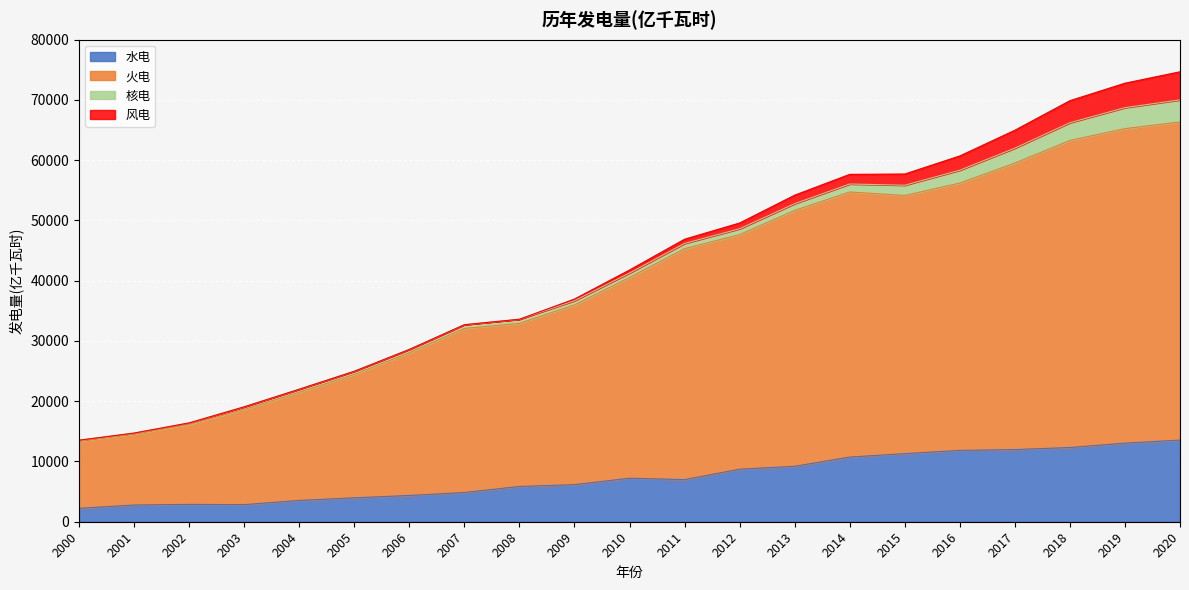

Is it true that 水电 equals 4852.6 at 2007?

True